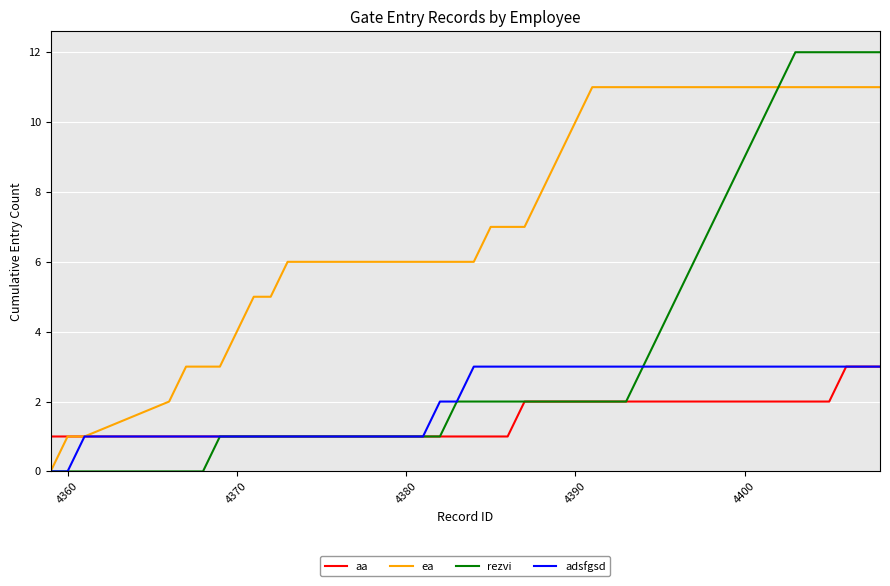

How many lines are shown in the chart?

4